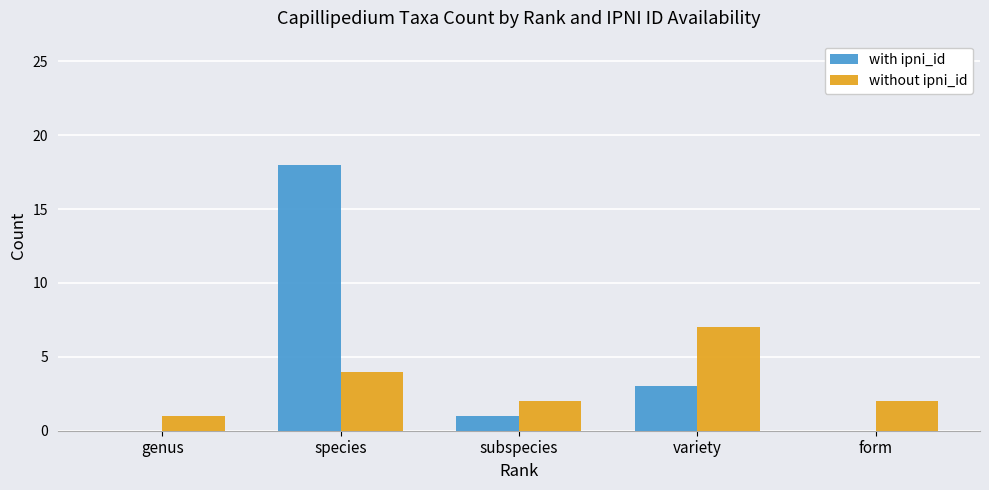

Are the bars grouped side by side (vs. stacked)?

Yes